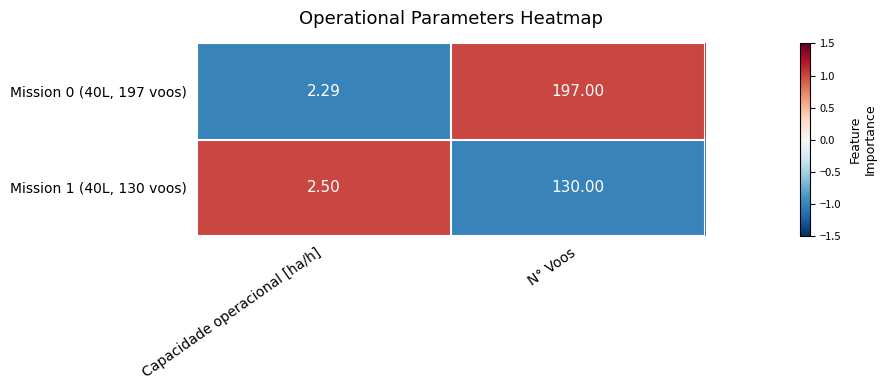

Is the value of Mission 1 (40L, 130 voos) at Capacidade operacional [ha/h] greater than the value of Mission 0 (40L, 197 voos) at N° Voos?

No